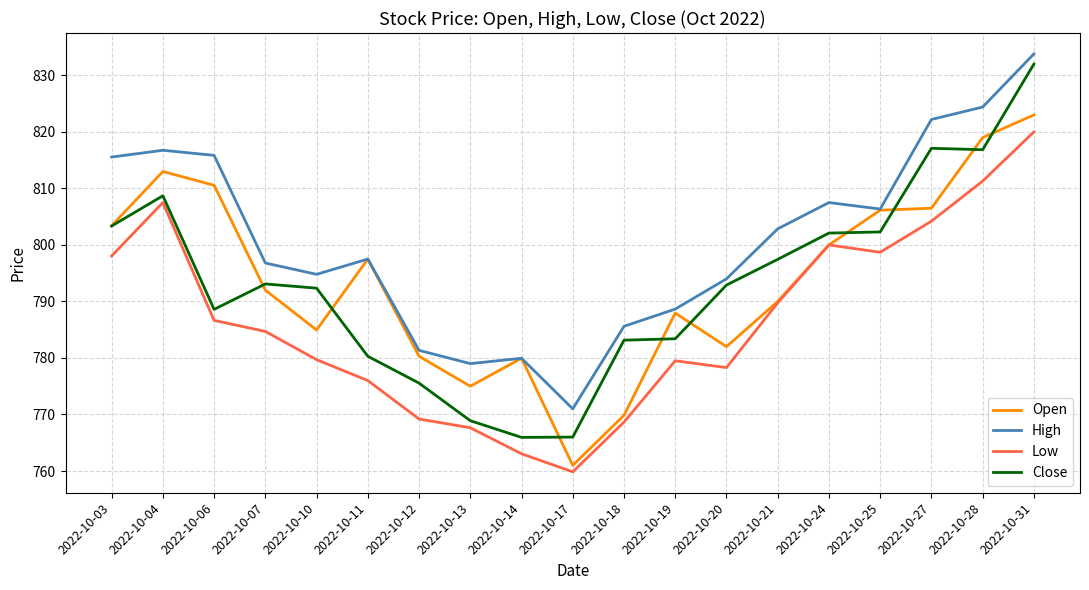

What is the difference between the highest and lowest values at 2022-10-06?

29.2